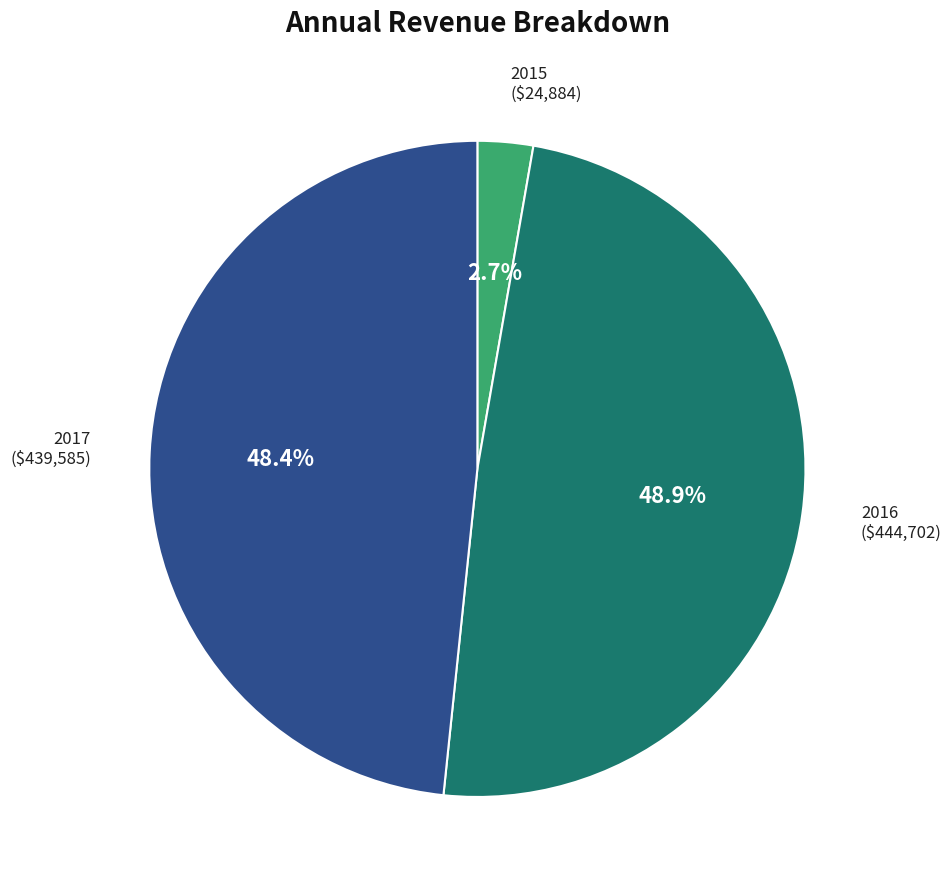

Is there a majority slice in this chart?

No